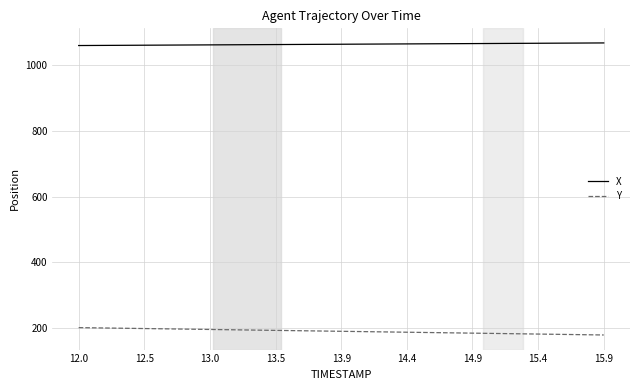

Count the number of categories in the chart.

40